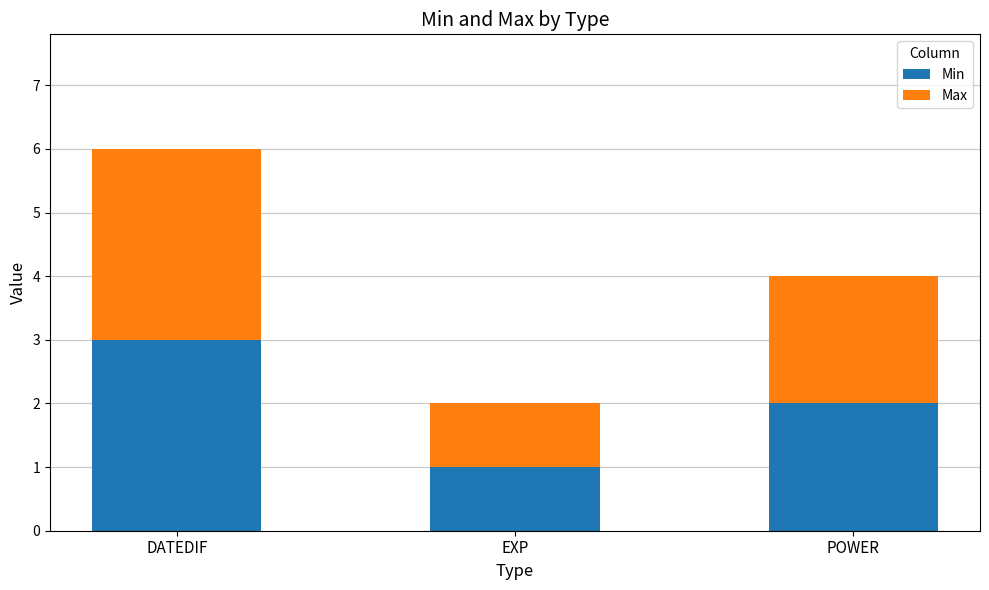

Which category has the highest value in the Min series?

DATEDIF